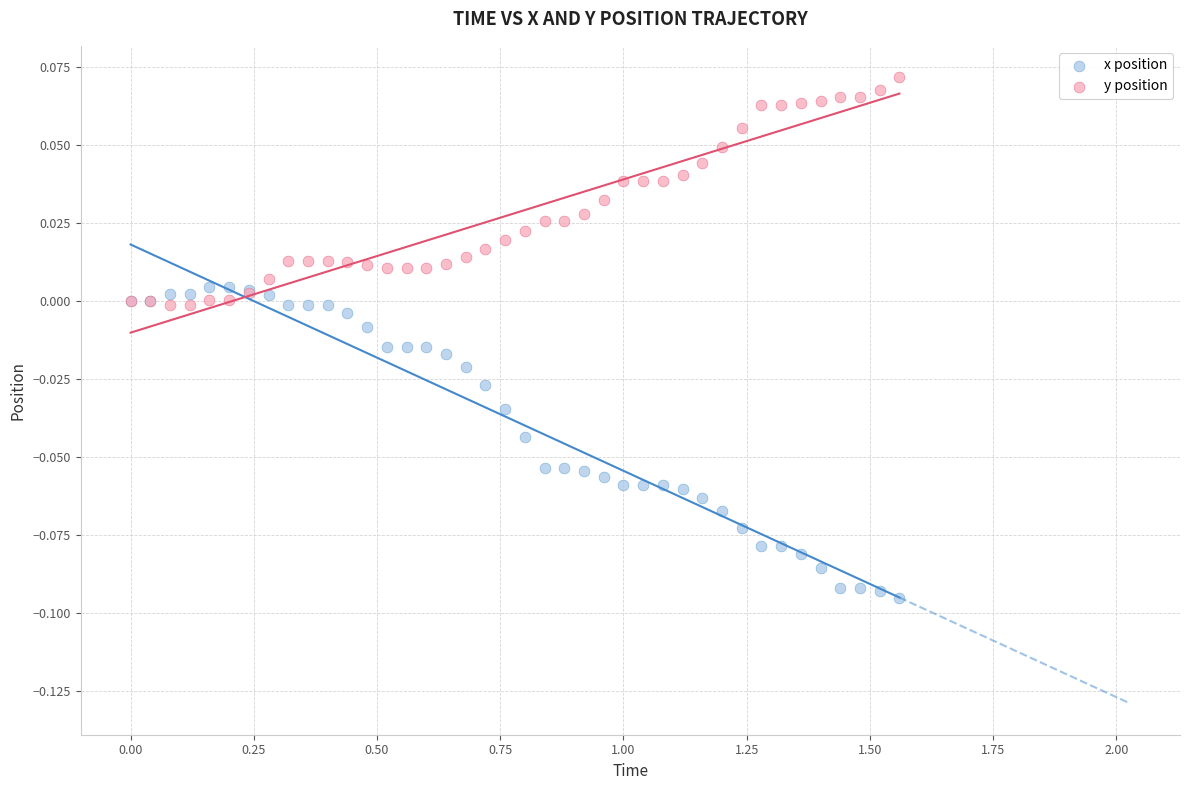

Which series reaches the maximum Y coordinate?

y position